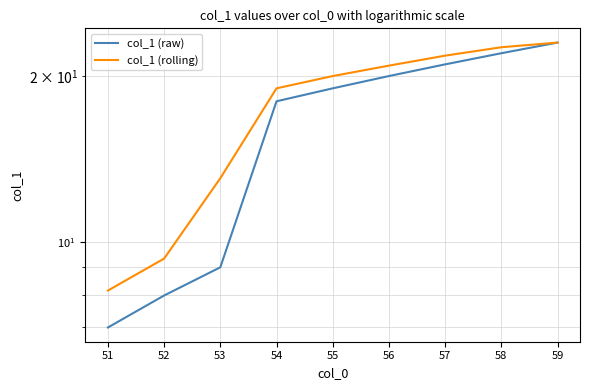

Count the number of data series in this chart.

2